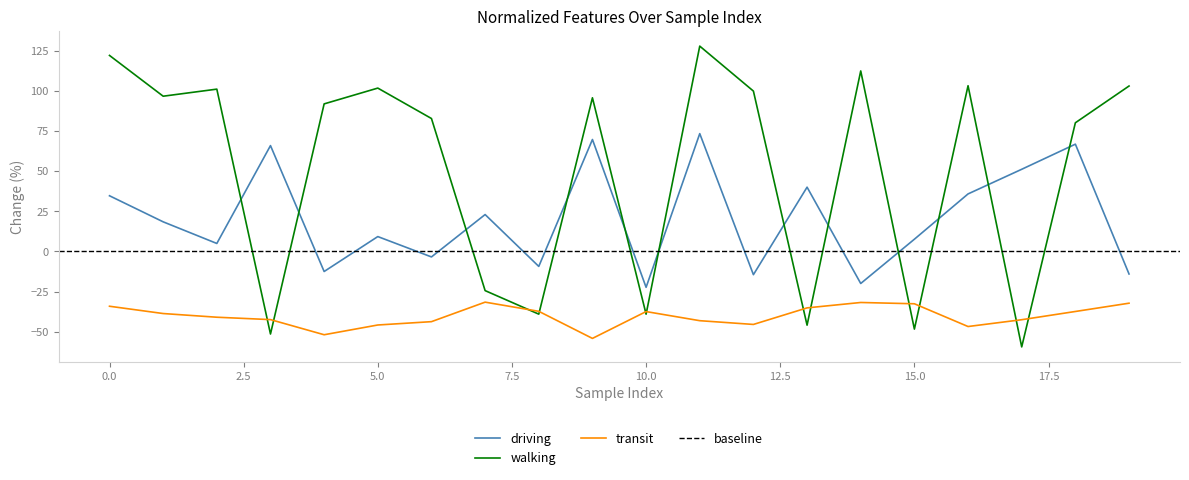

What is the value of the Normalized minute point at the 12th from the left?

127.8